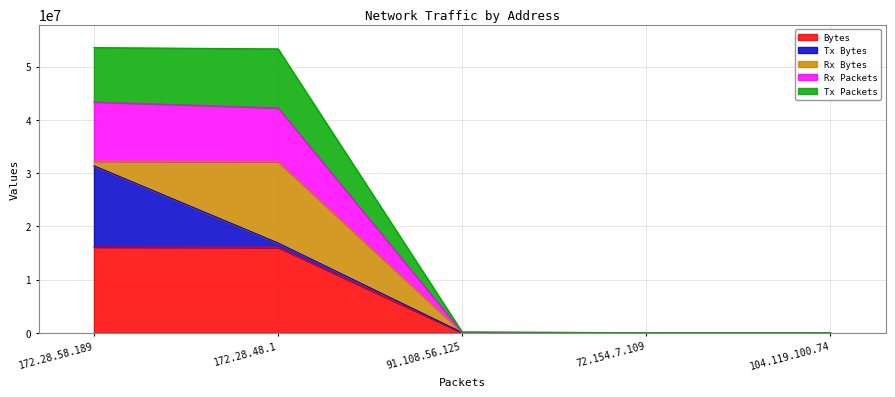

True or false: Bytes and Tx Packets cross at least once.

False